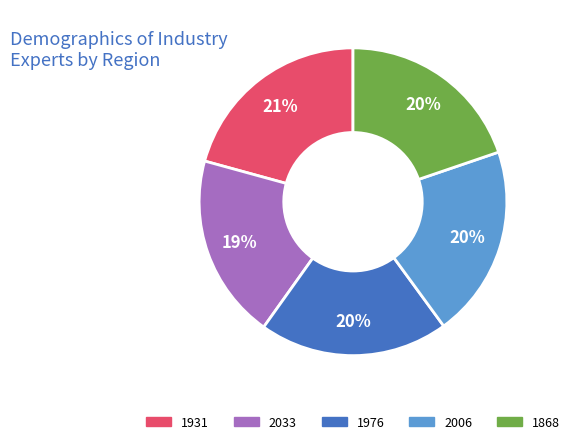

Do 2006 and 1868 together represent more than half of the pie?

No